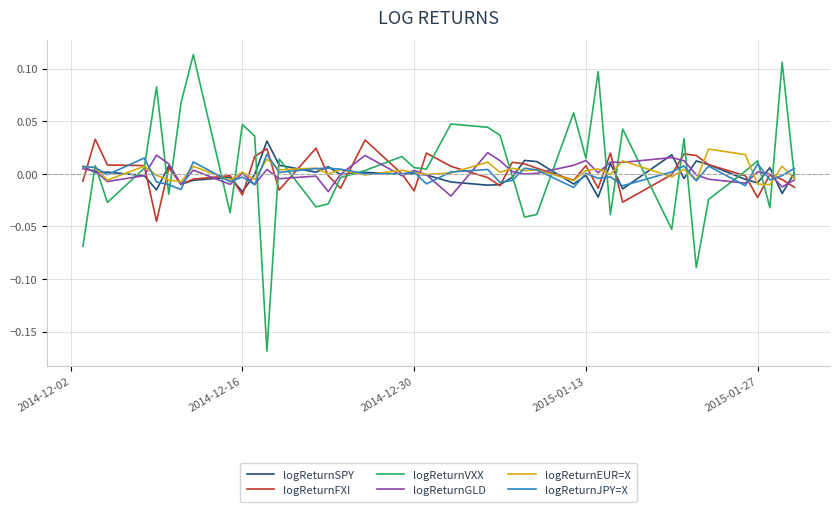

Which series has the widest spread of values?

logReturnVXX